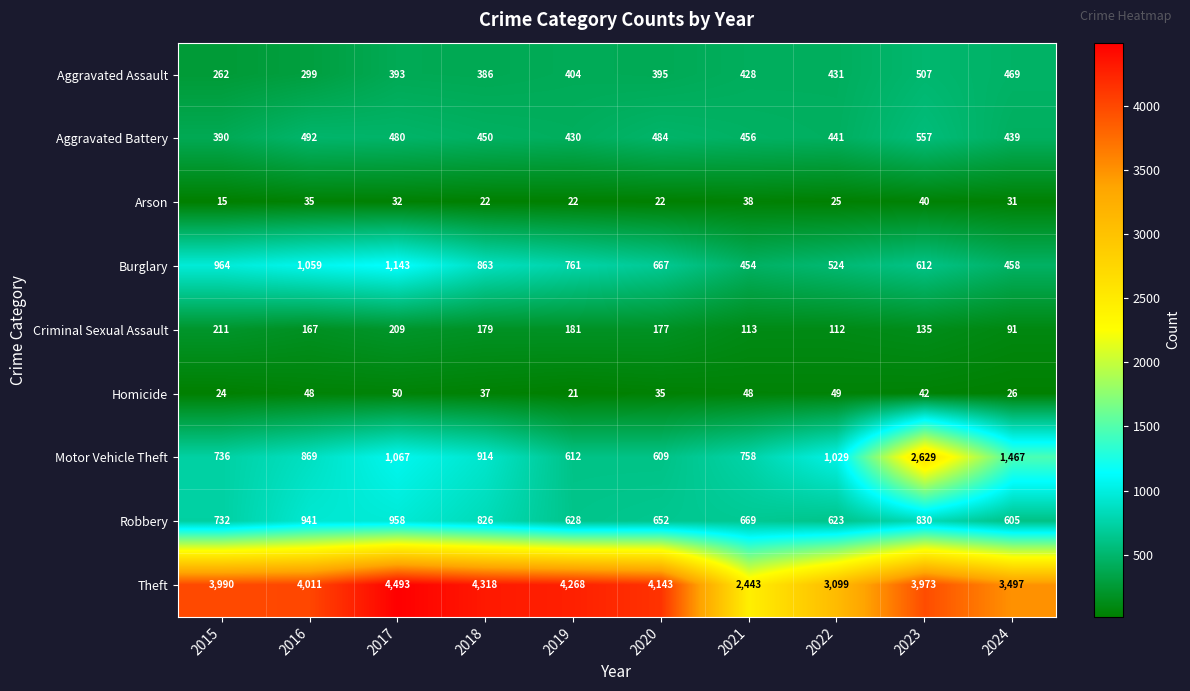

What is the maximum value shown in the chart?

4493